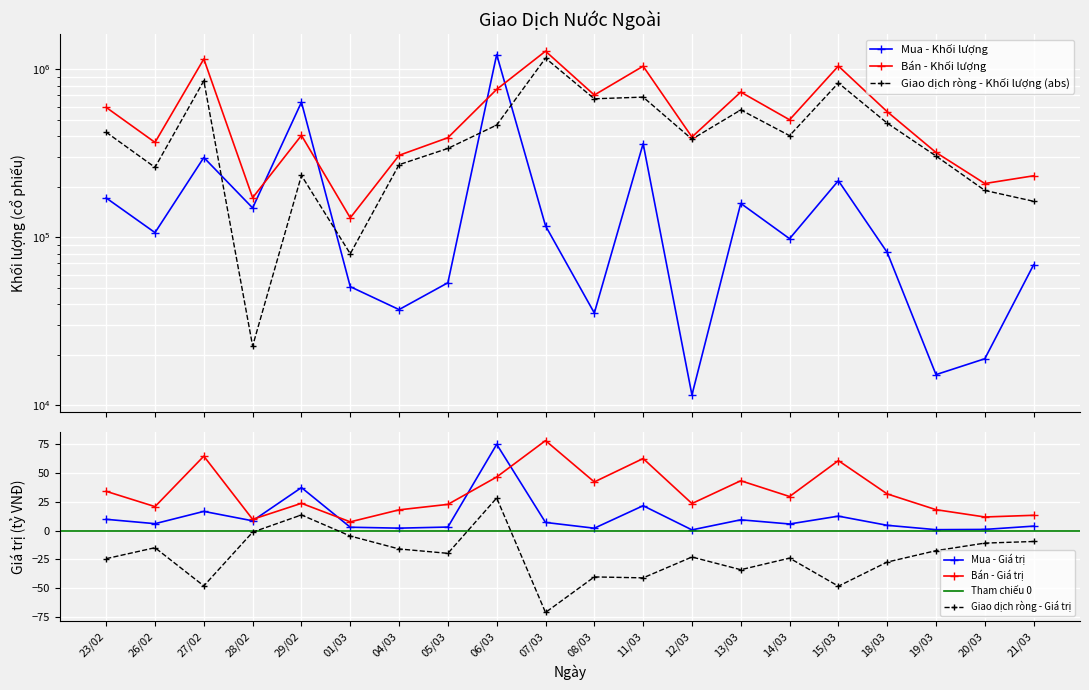

True or false: Mua - Giá trị has more than 1 points higher than both neighbors.

True